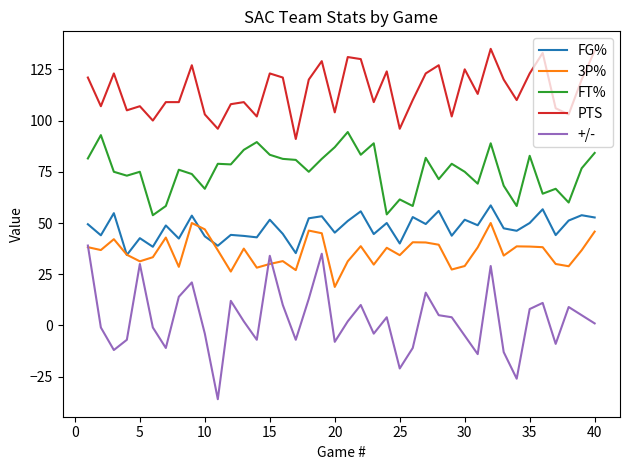

True or false: PTS and FT% intersect in this chart.

False